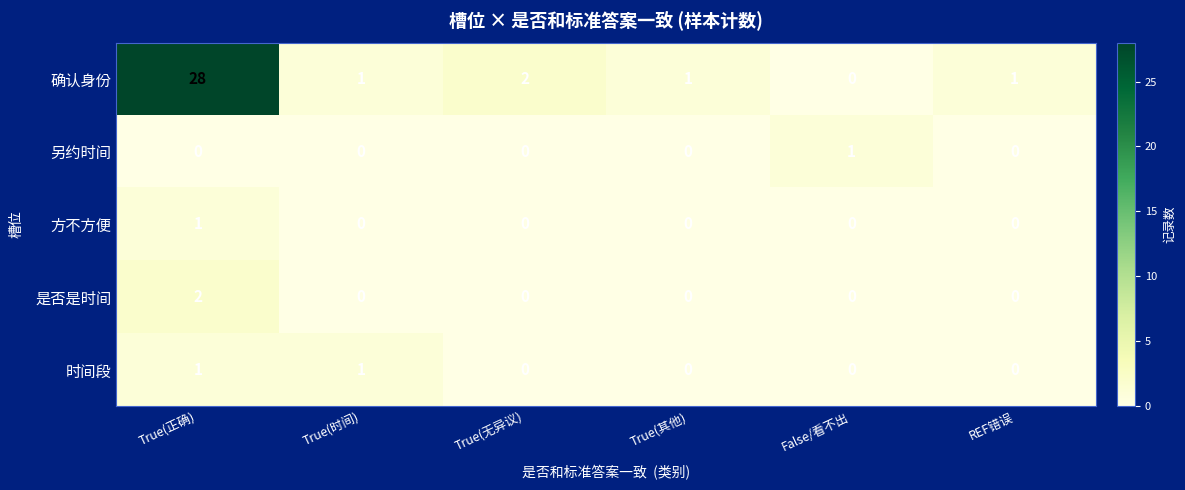

Which category has the highest value in the 方不方便 series?

True(正确)